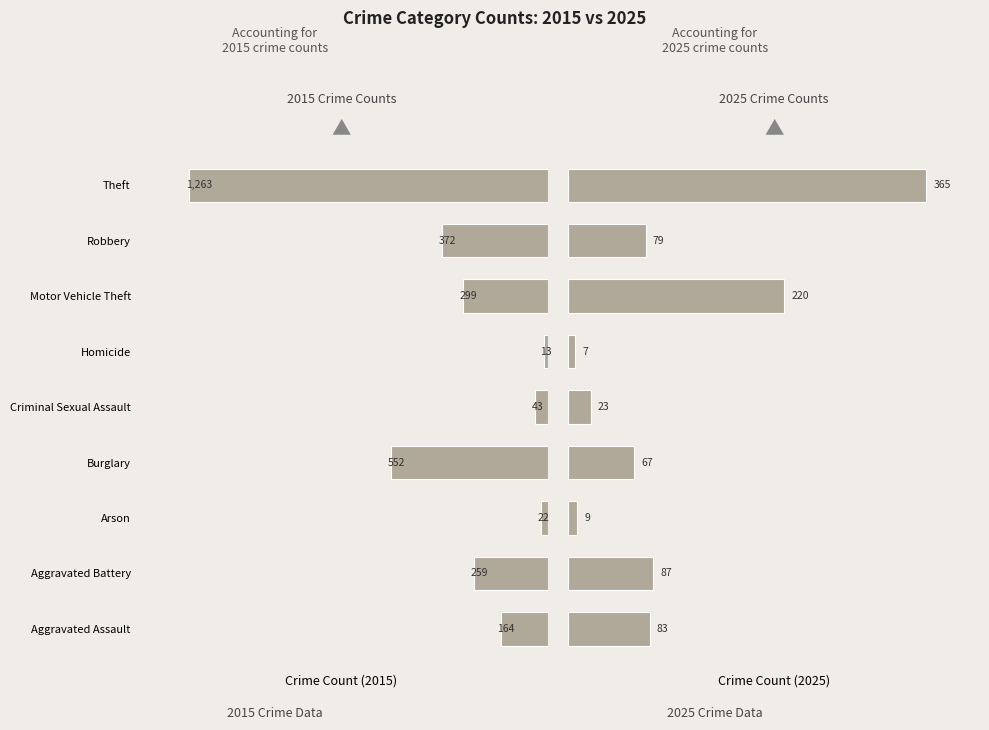

What is the maximum value shown in the chart?

1263